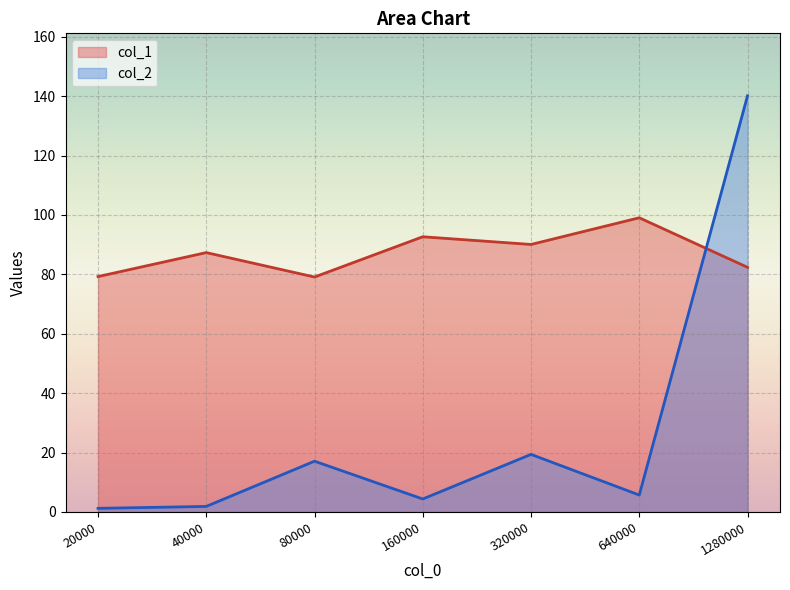

Rank the categories by col_2 value from lowest to highest.

20000, 40000, 160000, 640000, 80000, 320000, 1280000